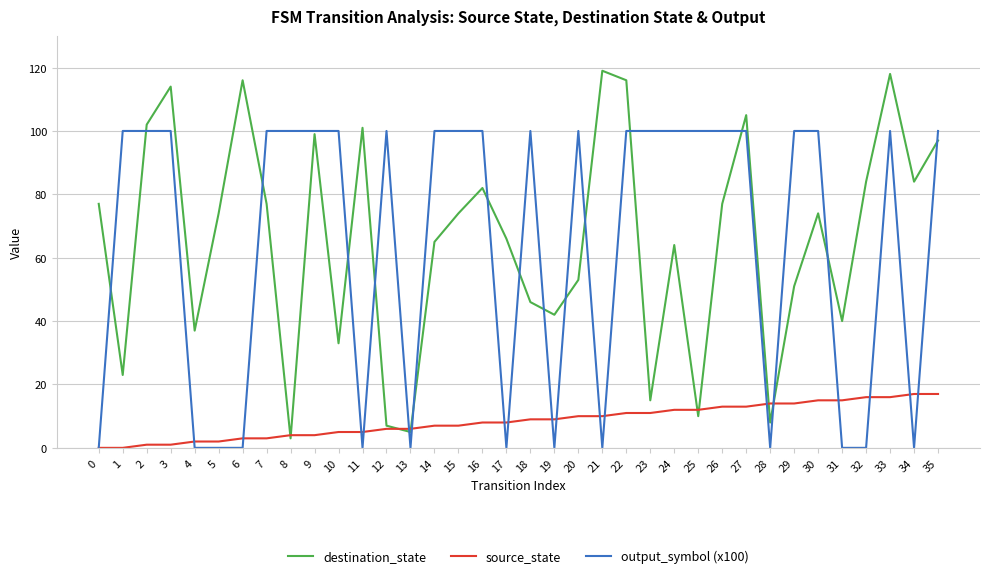

What is the maximum value shown in the chart?

119